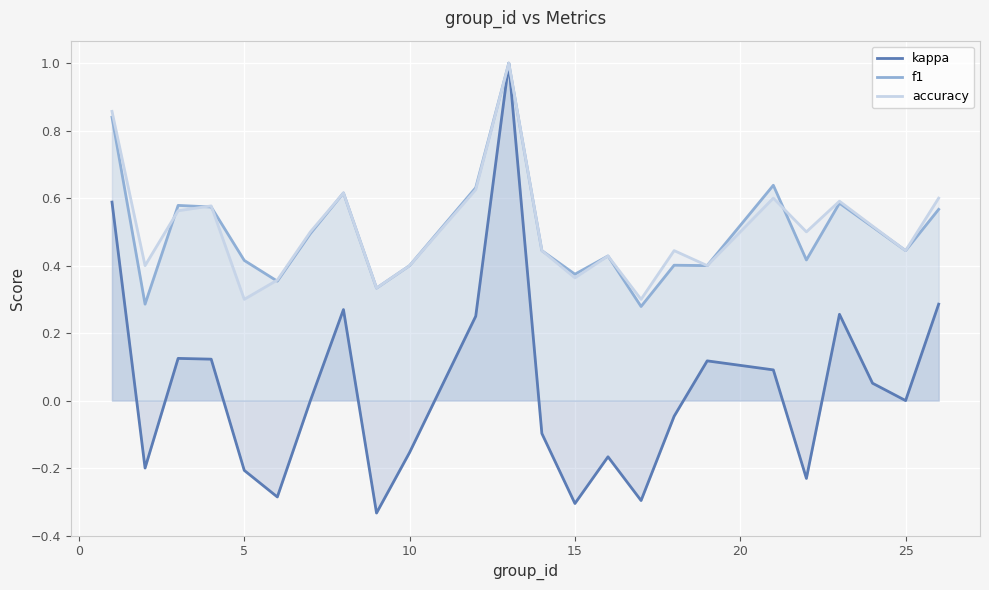

How many lines are shown in the chart?

3